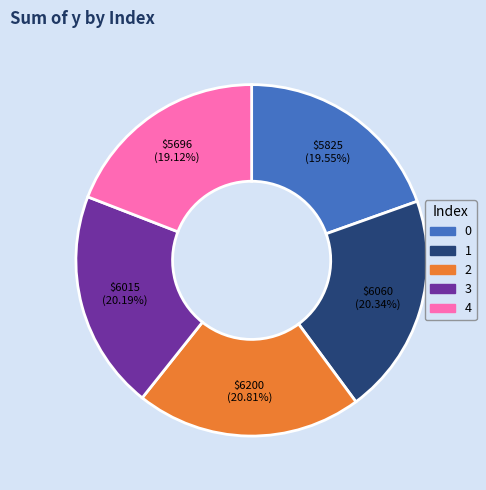

Is there any slice that represents more than half of the pie?

No